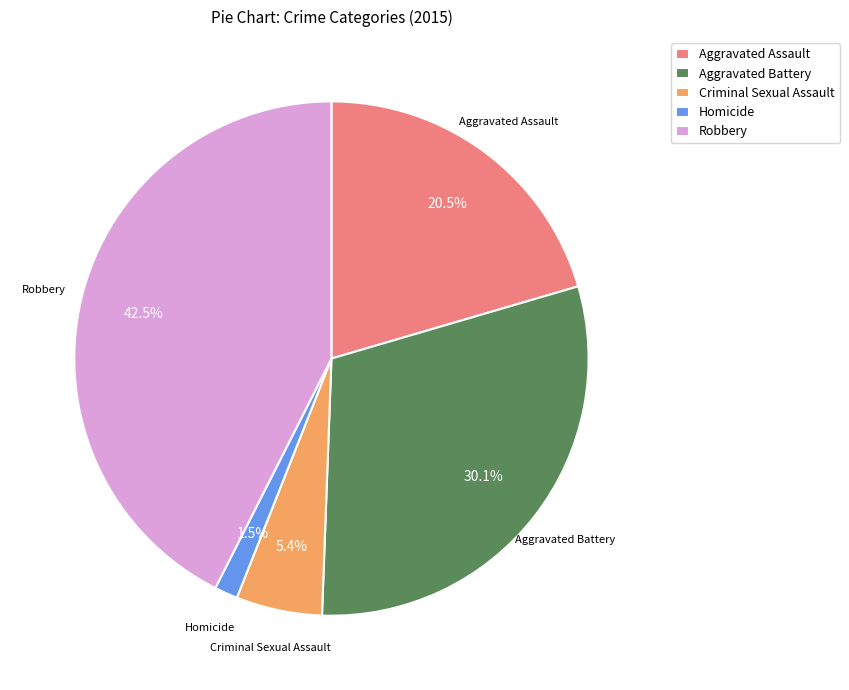

To the nearest percent, what is the difference between the largest and smallest slice percentages?

41%